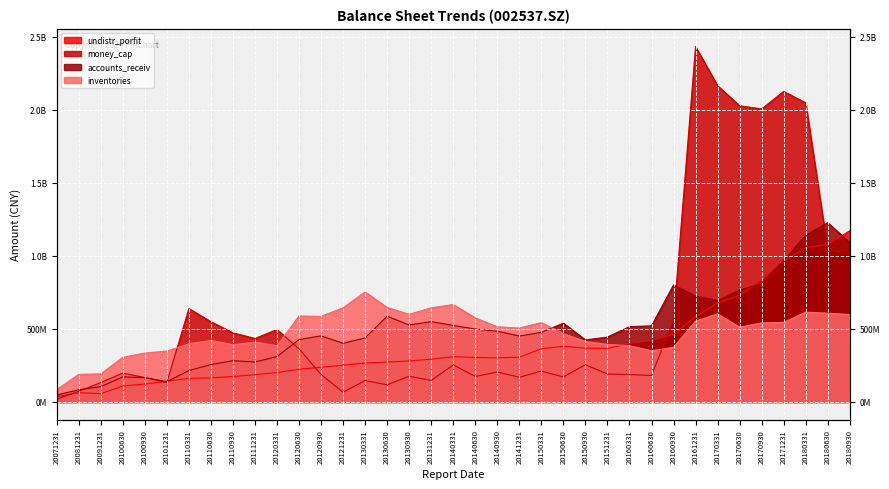

How many lines are shown in the chart?

4